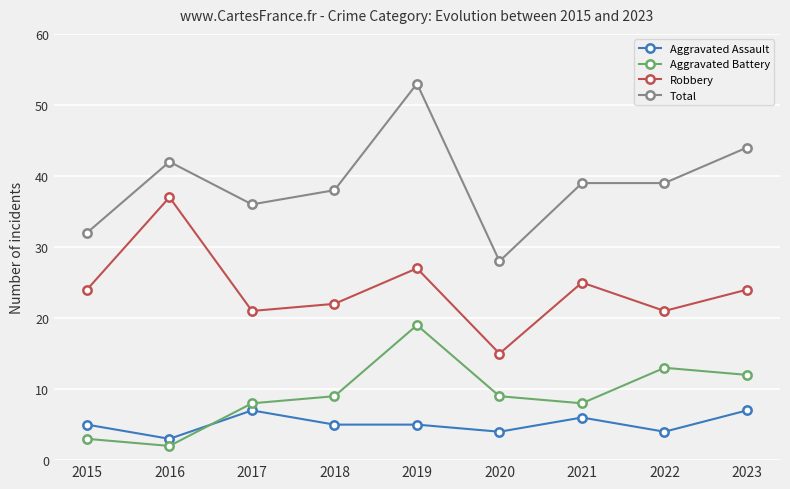

What is the difference between the maximum and minimum values in the Aggravated Battery series?

17